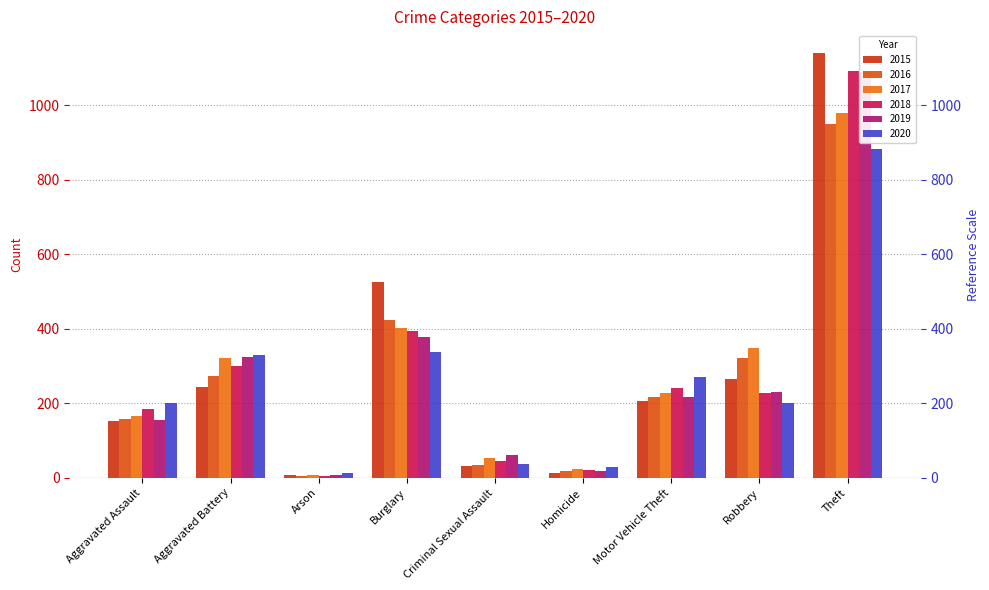

What is the maximum value shown in the chart?

1142